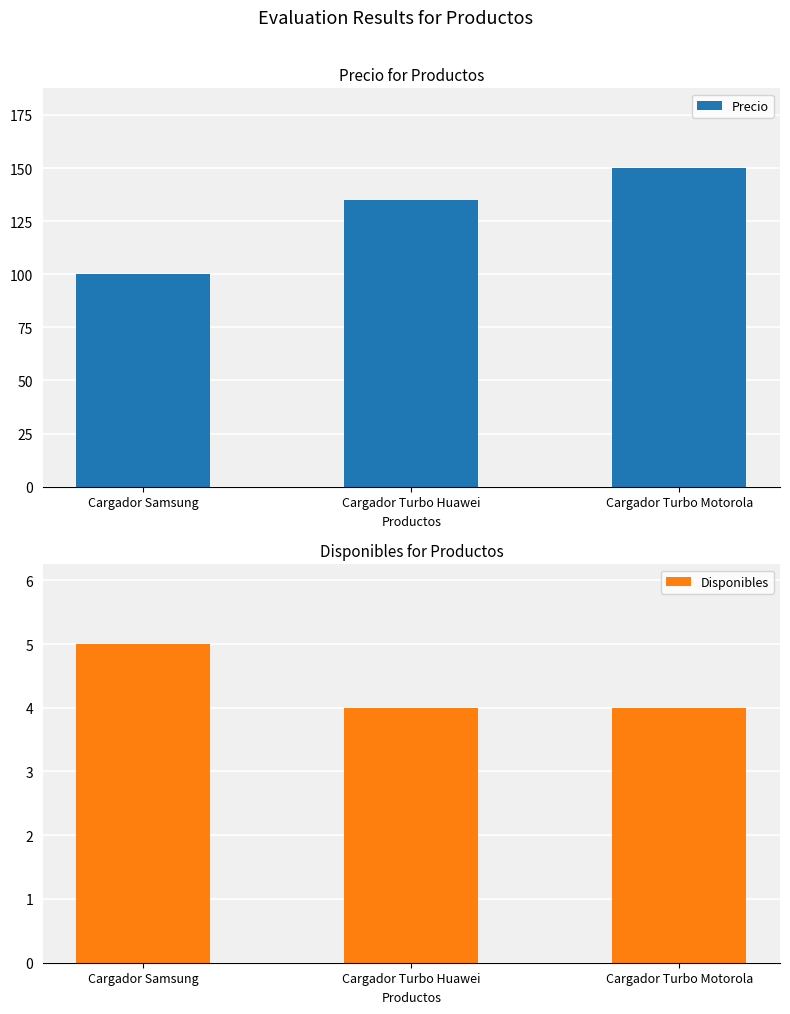

What is the greatest value displayed?

150